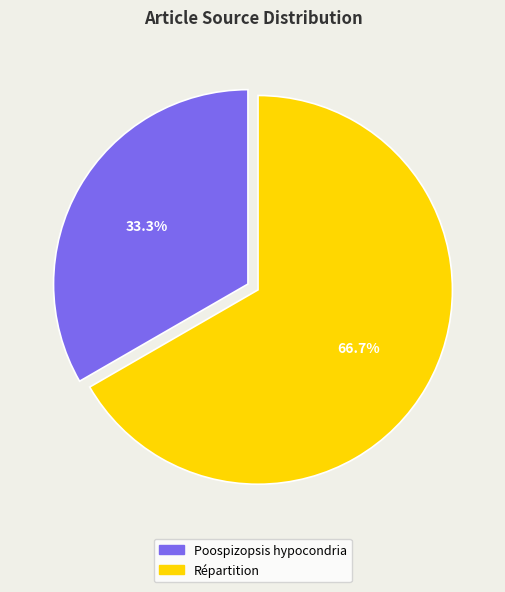

Which category has the smallest portion of the pie?

Poospizopsis hypocondria